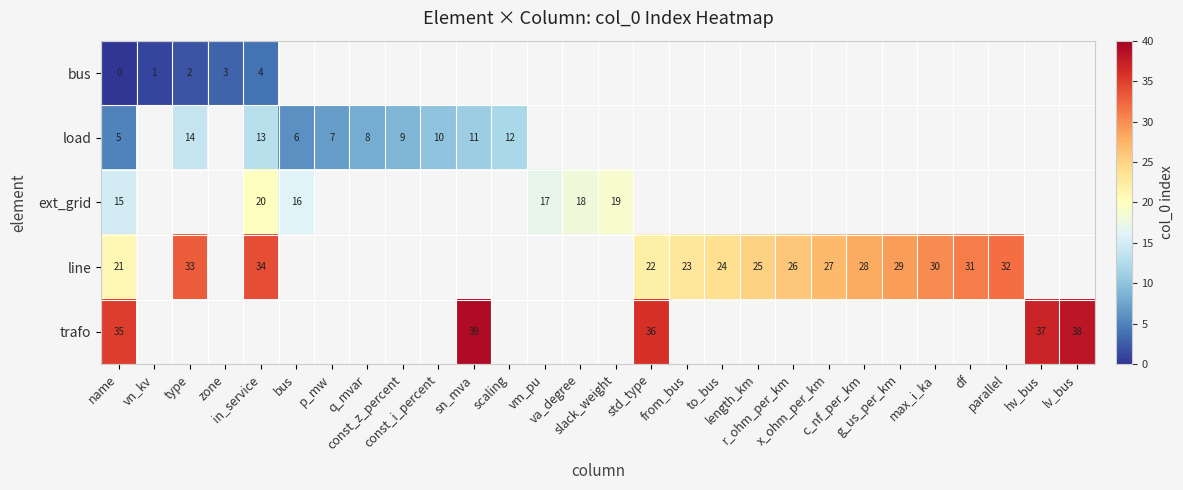

Is the value of row_3 at name greater than the value of row_2 at va_degree?

Yes